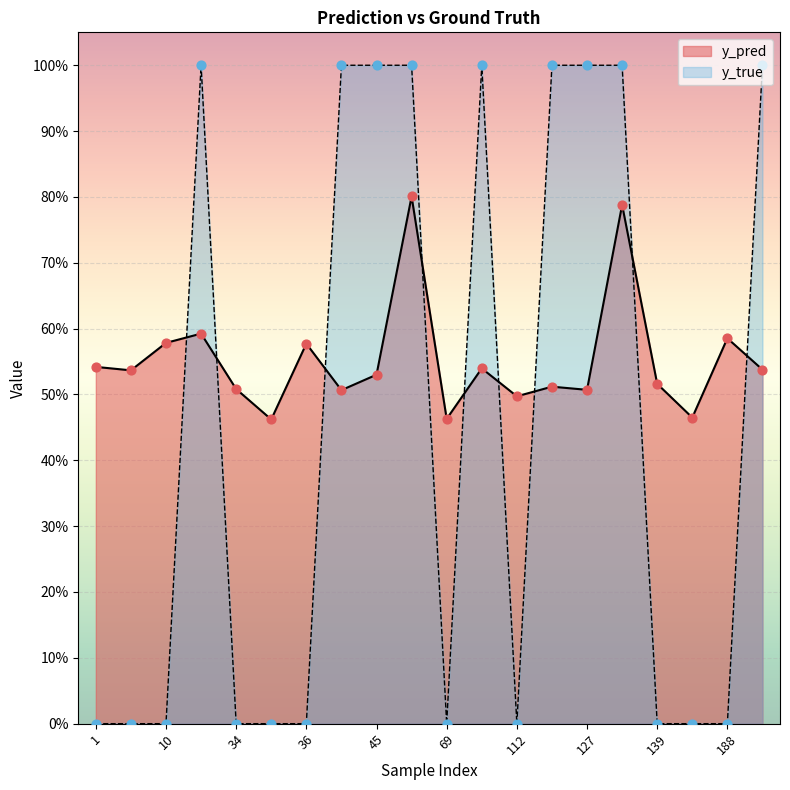

Which series contains the lowest Y value?

y_true